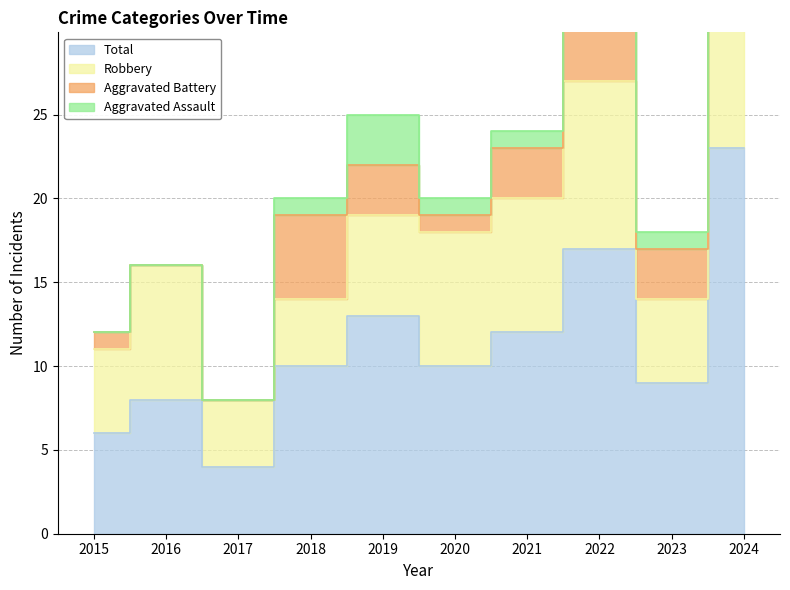

How many lines are shown in the chart?

4